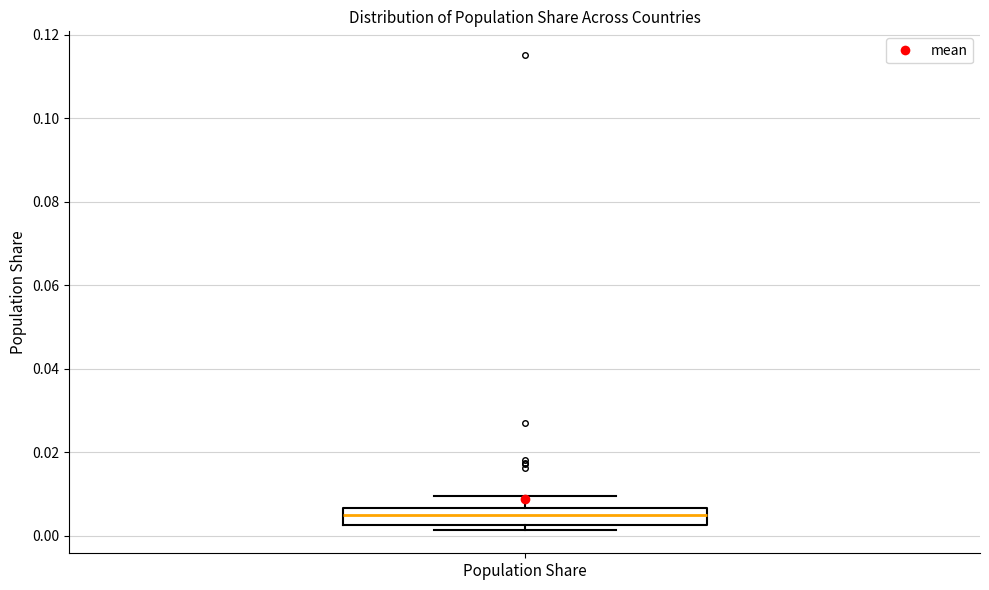

Transcribe this box plot: give where the median line is, the range the box spans, and where the two whiskers end, as read against the y-axis. The values are not printed on the chart, so give them approximately, as read against the axis.

median 0.004, box 0.002 to 0.006, whiskers 0.002 (just below the box's lower edge) to 0.010